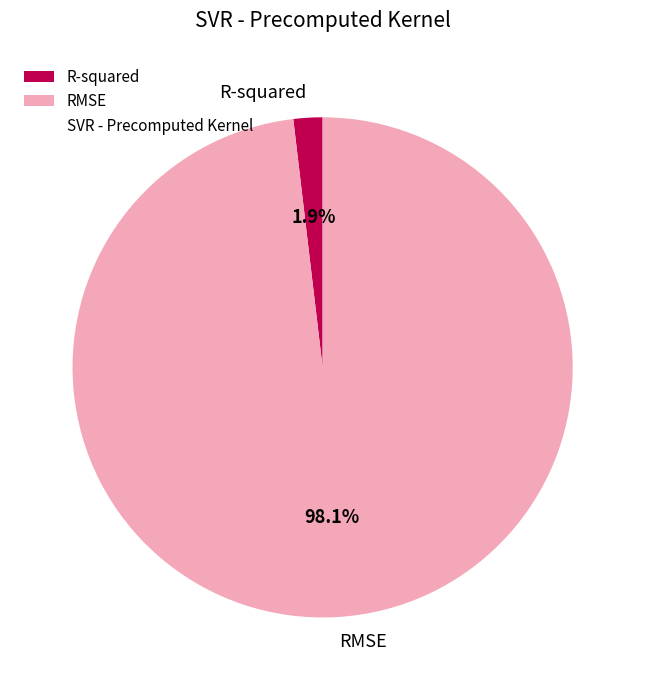

To the nearest percent, what percentage of the pie is RMSE?

98%